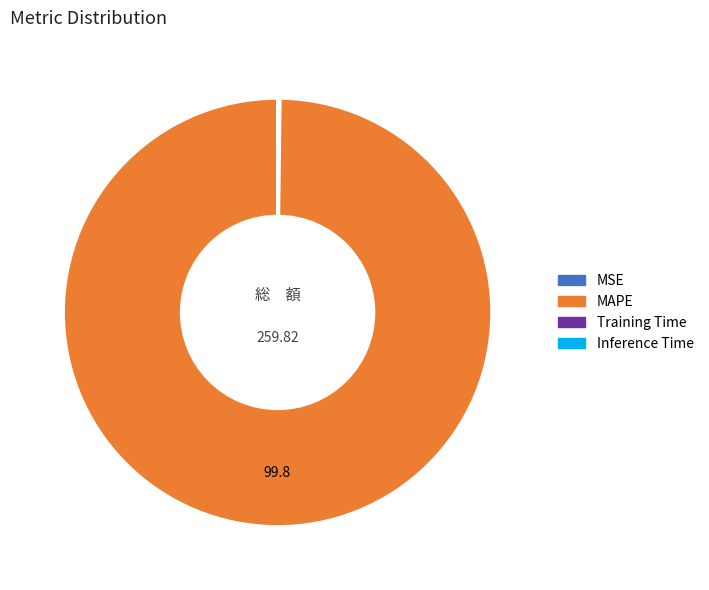

Is there a majority slice in this chart?

Yes